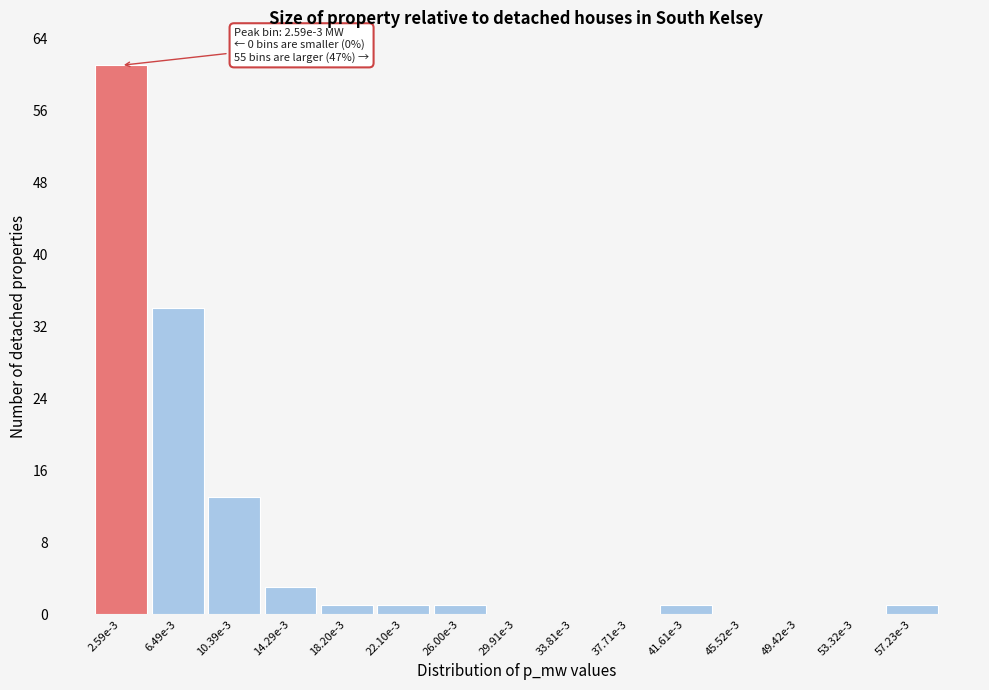

Reading left to right, list all the values displayed in this chart.

2.59e-3=61	6.49e-3=34	10.39e-3=13	14.29e-3=3	18.20e-3=1	22.10e-3=1	26.00e-3=1	29.91e-3=0	33.81e-3=0	37.71e-3=0	41.61e-3=1	45.52e-3=0	49.42e-3=0	53.32e-3=0	57.23e-3=1